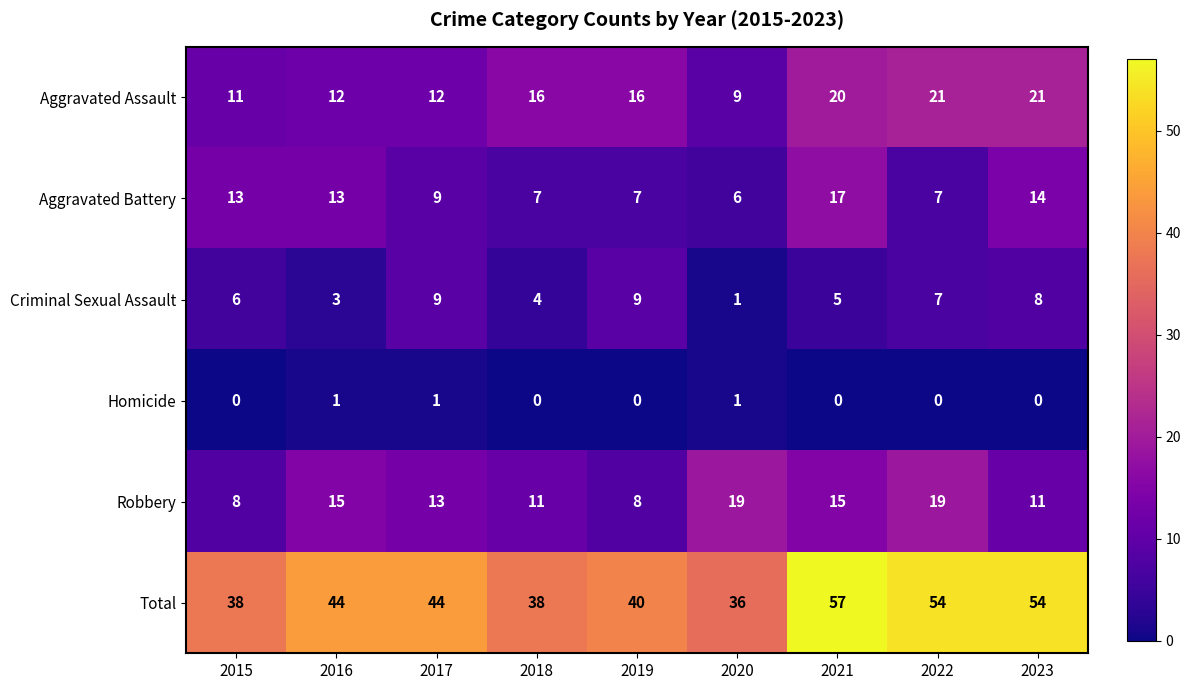

What is the sum of the Criminal Sexual Assault values at 2015 and 2019?

15